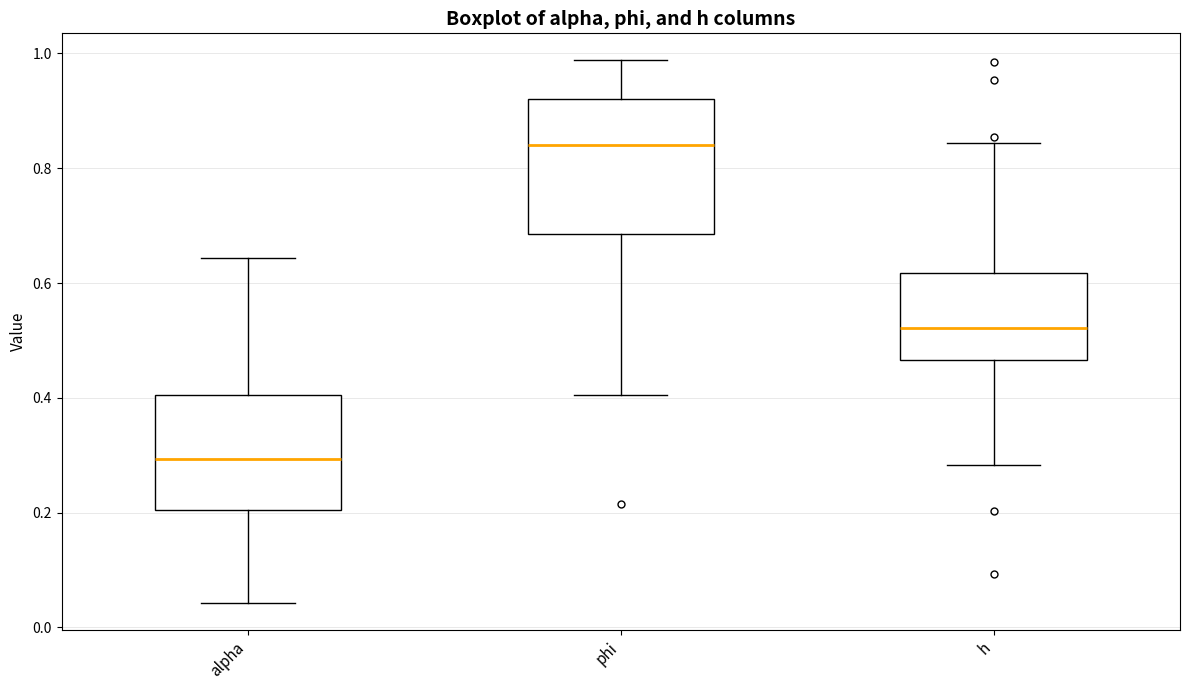

Reading left to right, read every box against the y-axis: the position of its median line, the range the box covers, and the ends of its whiskers. The values are not printed on the chart, so give them approximately, as read against the axis.

alpha: median 0.30, box 0.20 to 0.40, whiskers 0.04 to 0.64
phi: median 0.84, box 0.68 to 0.92, whiskers 0.40 to 0.98
h: median 0.52, box 0.46 to 0.62, whiskers 0.28 to 0.84